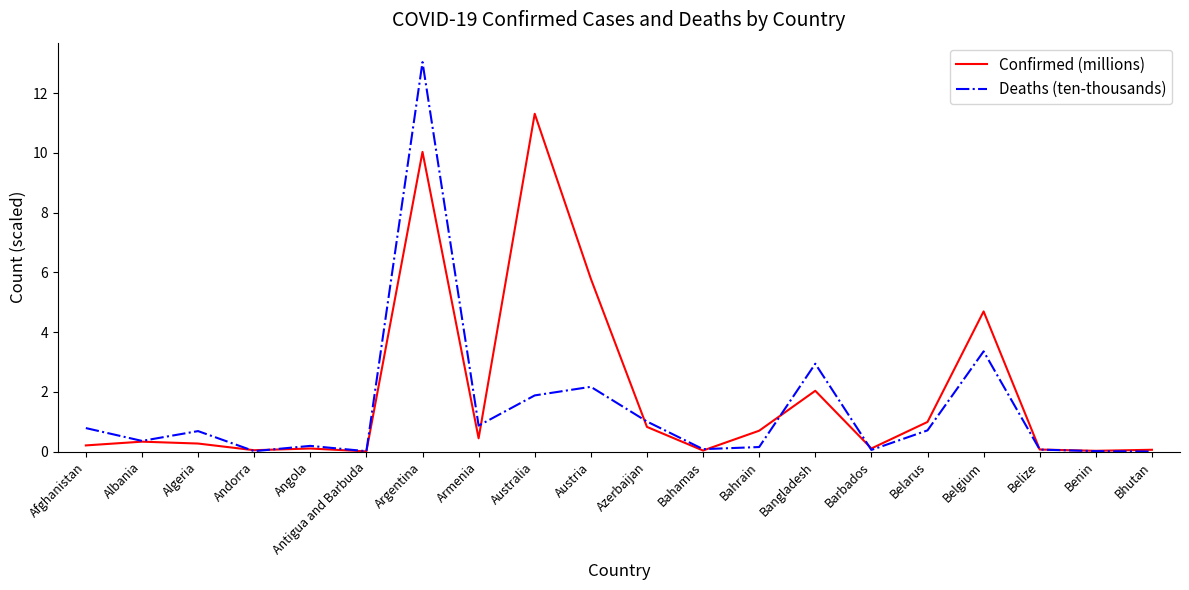

List the series in order of their peak value, highest first.

Deaths (ten-thousands), Confirmed (millions)